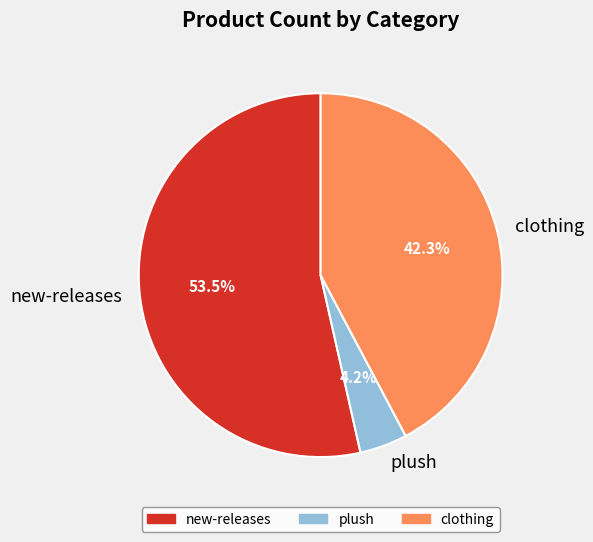

Which has a higher value, clothing or new-releases?

new-releases